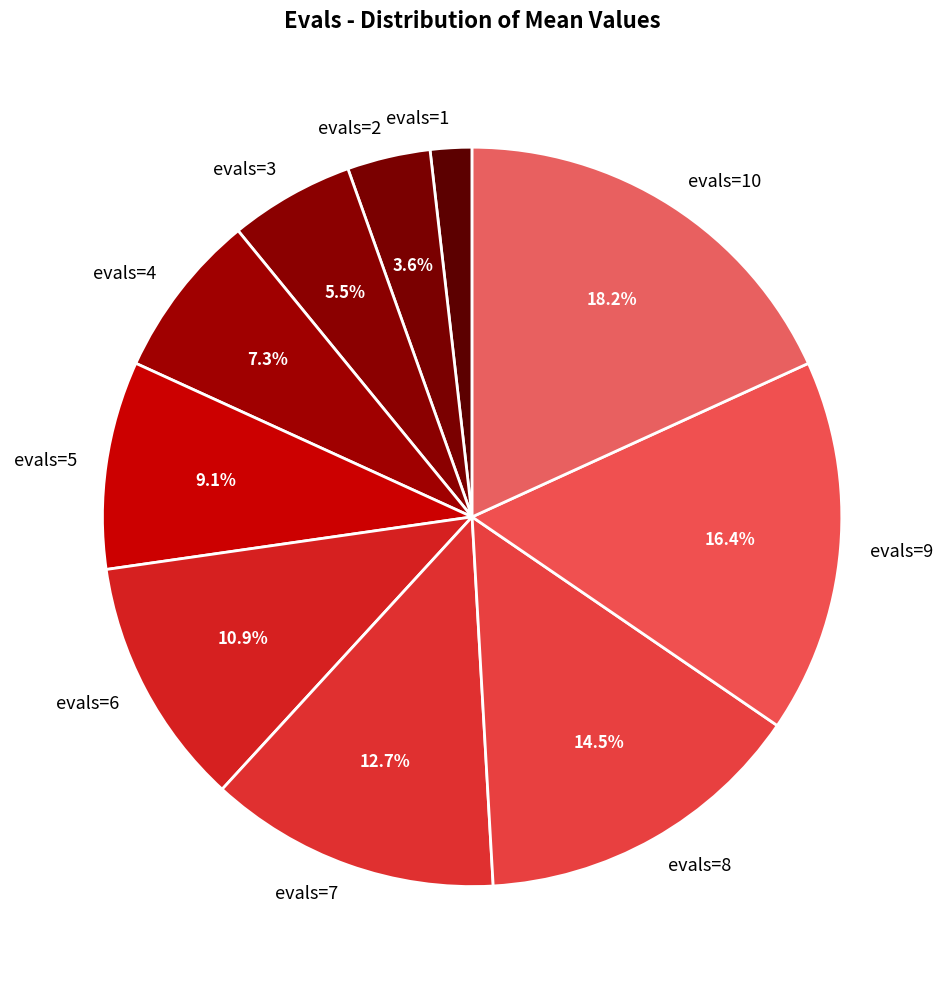

What is the largest slice in the pie chart?

evals=10